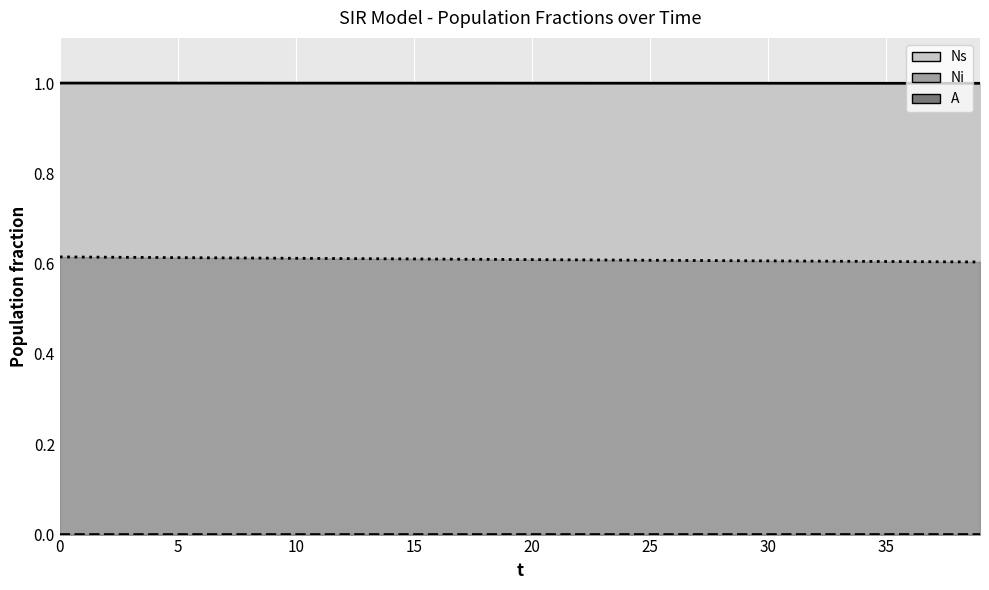

Which series has the largest total across all categories?

Ns